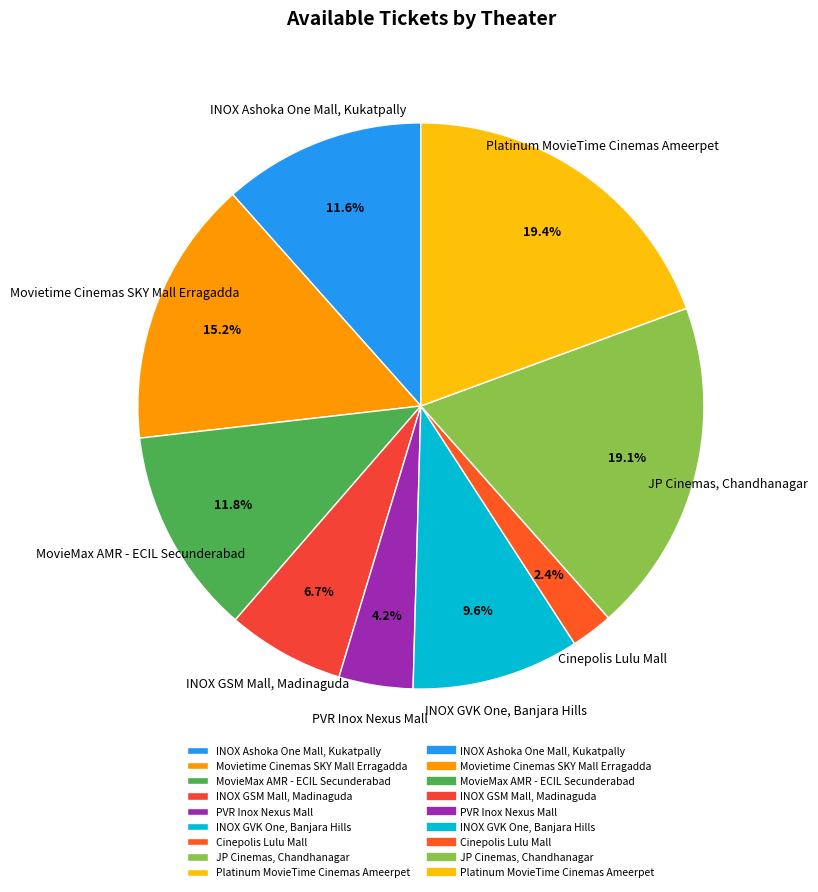

Which has a higher value, Cinepolis Lulu Mall or JP Cinemas, Chandhanagar?

JP Cinemas, Chandhanagar